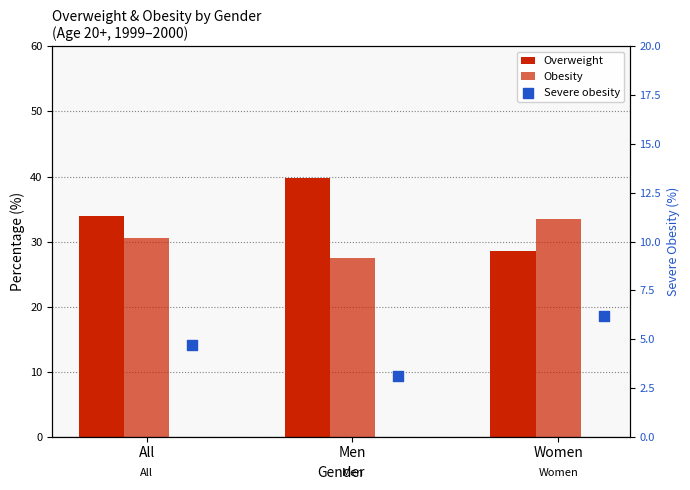

What is the total value across all series at Women?

68.2